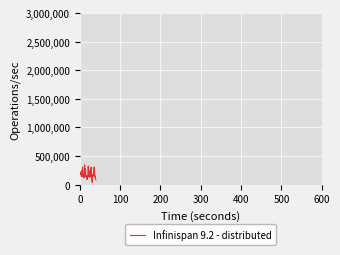

What is the maximum value shown in the chart?

345000